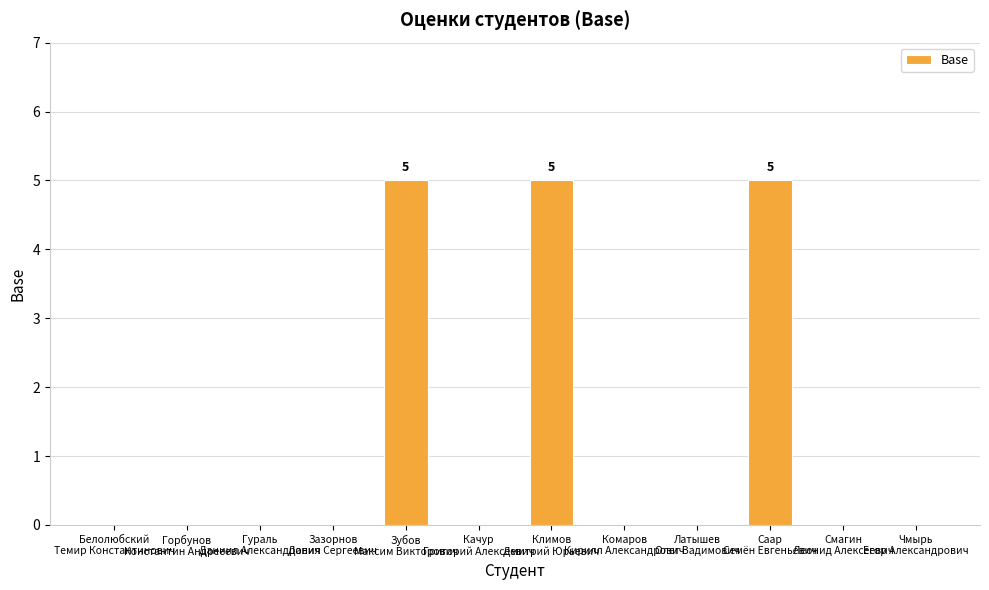

What is the average value?

1